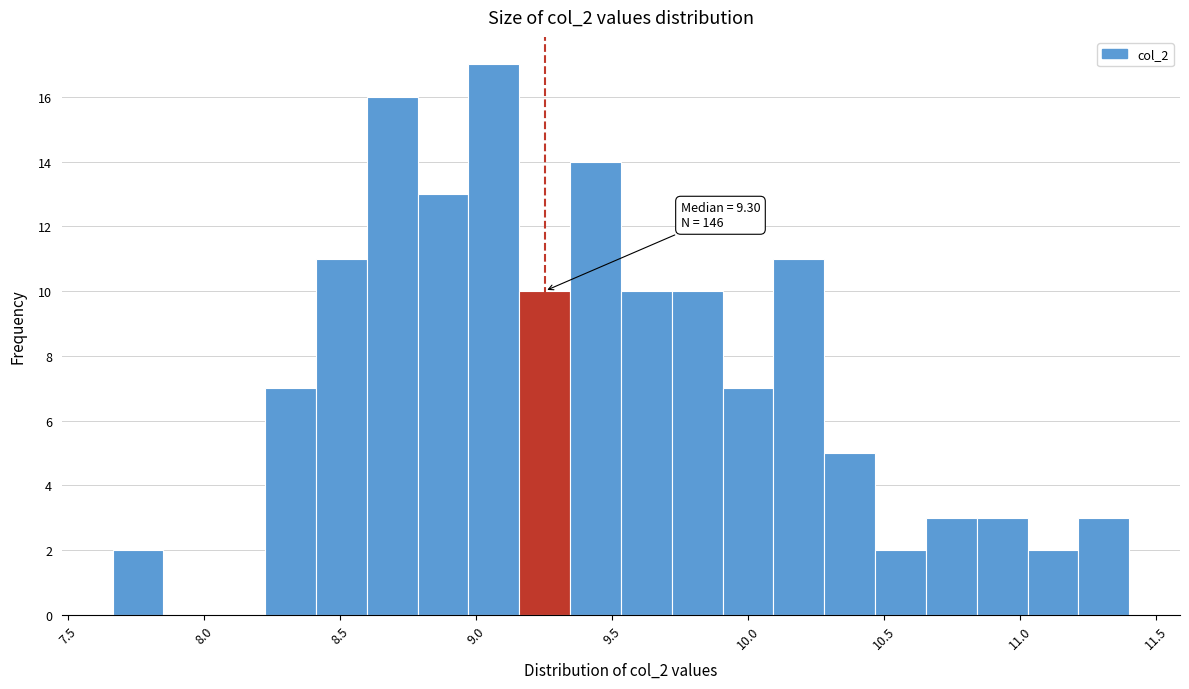

Read against the x-axis, roughly where is the centre of the tallest bar?

9.05